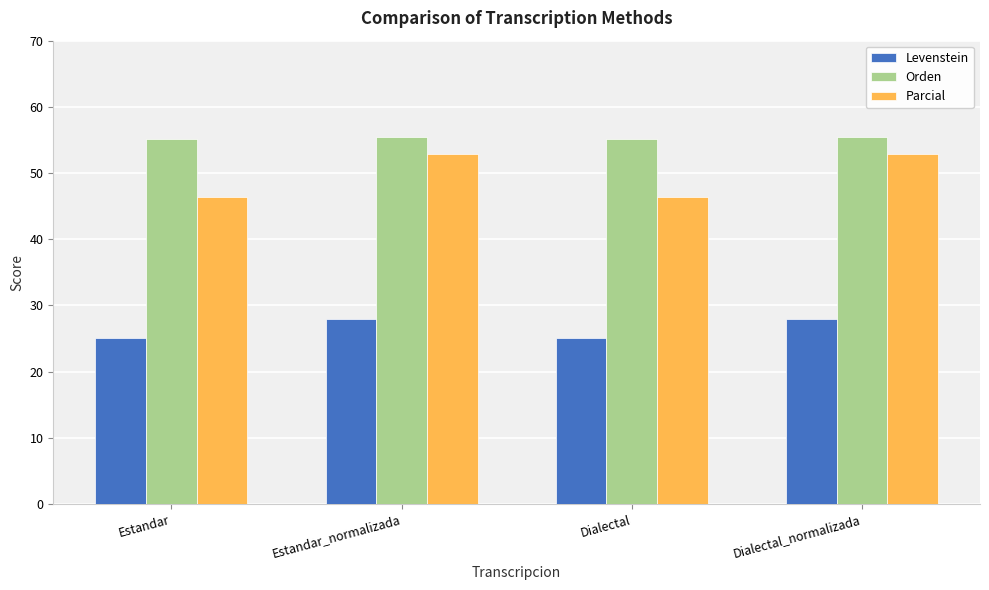

True or false: Orden has a value of 55.1 at Estandar.

True